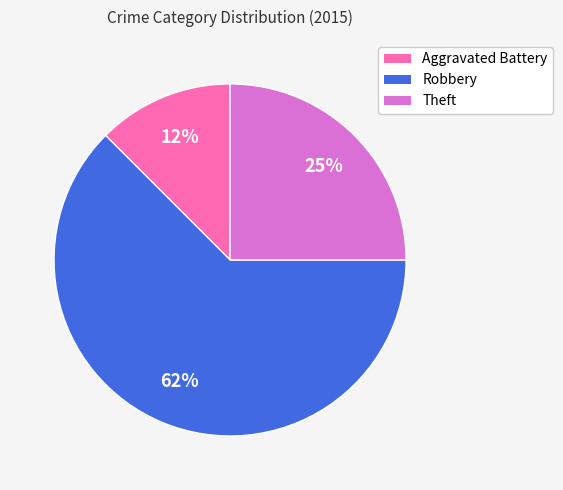

Between Robbery and Aggravated Battery, which is larger?

Robbery